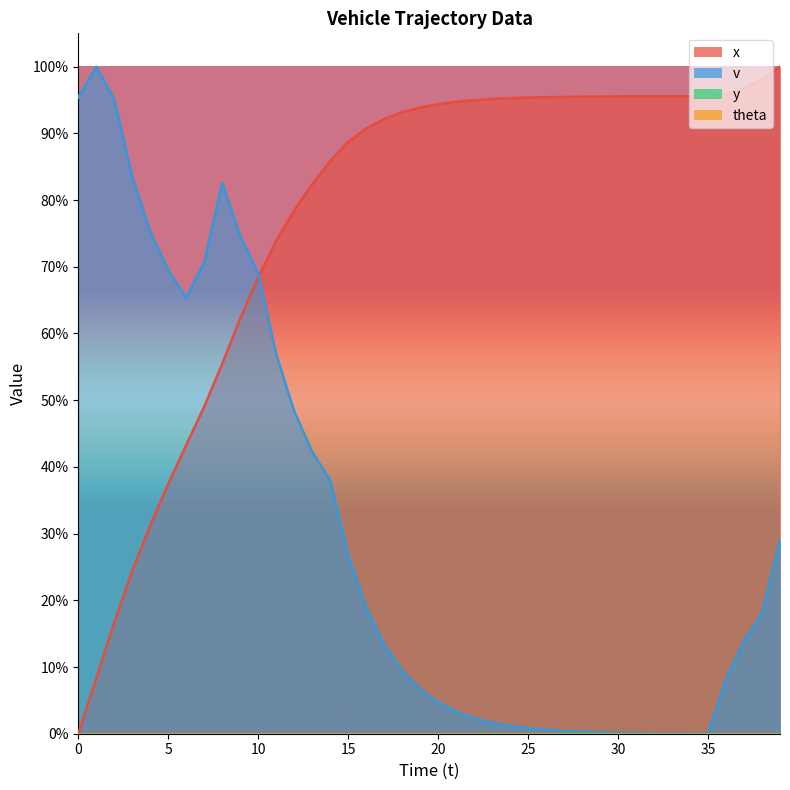

Which series has the largest total across all categories?

x